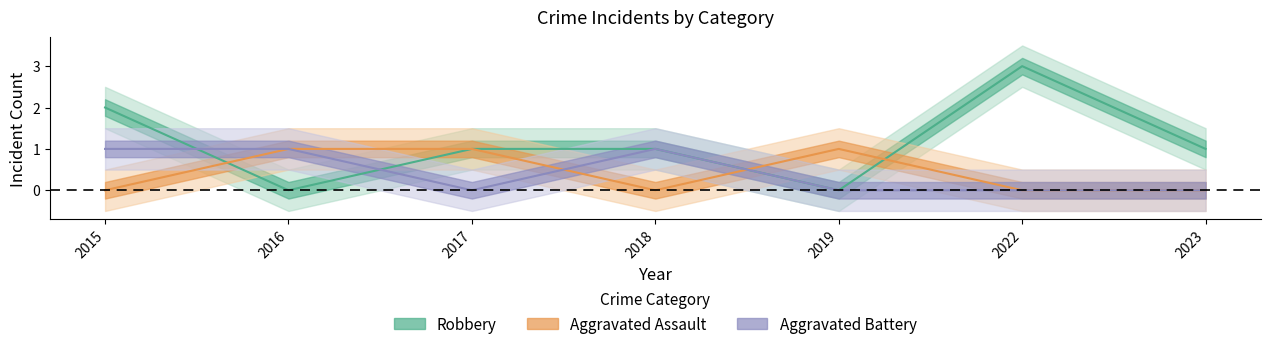

At which category does the chart reach its minimum across all series?

2015